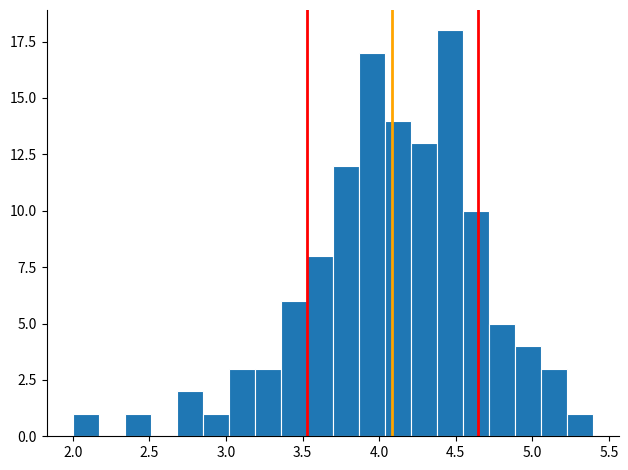

Around what value on the x-axis is the tallest bar? Give the approximate position of its centre, as read against the axis.

4.45